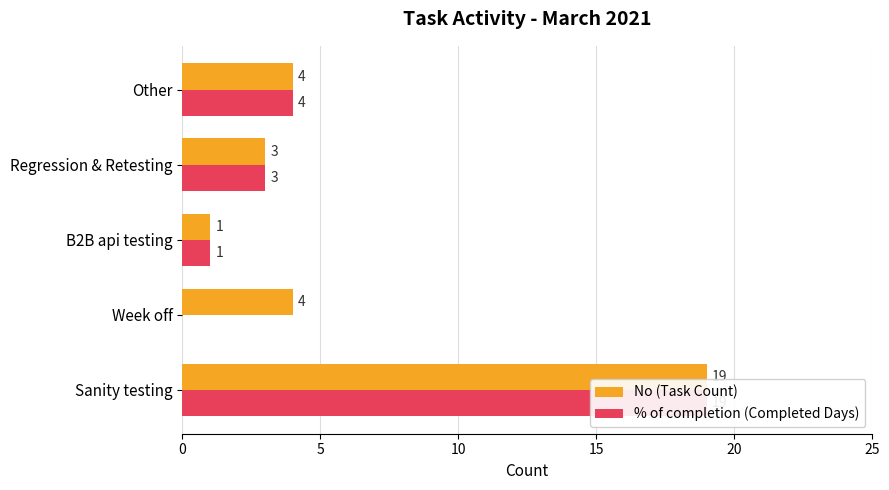

List the series in order of their overall mean, lowest first.

% of completion (Completed Days), No (Task Count)